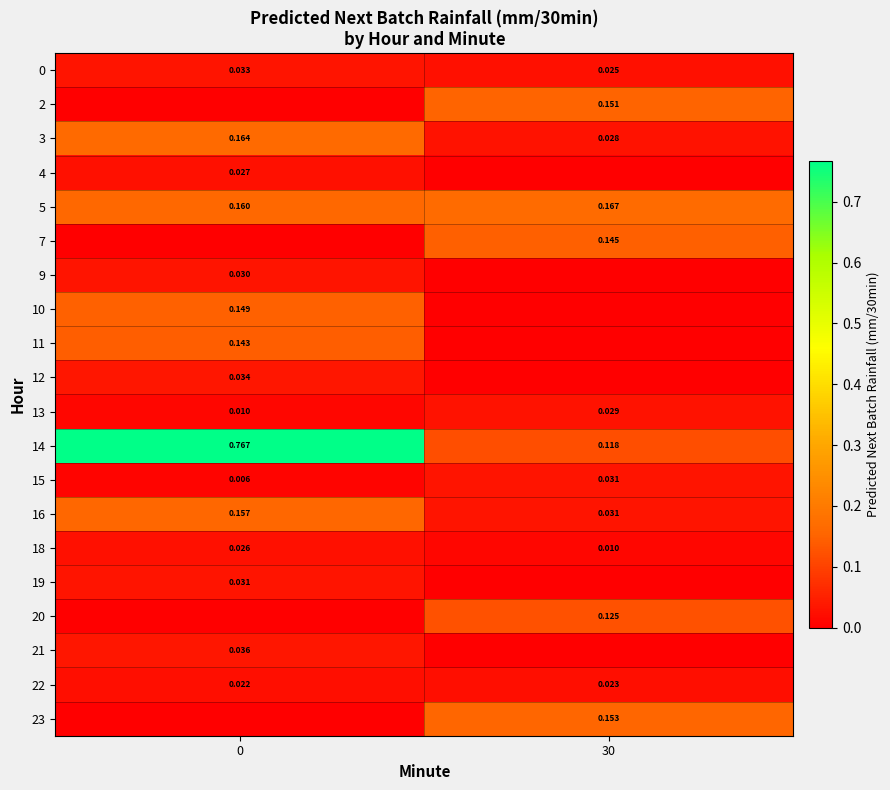

Is the value of 15 at 0 greater than the value of 11 at 0?

No